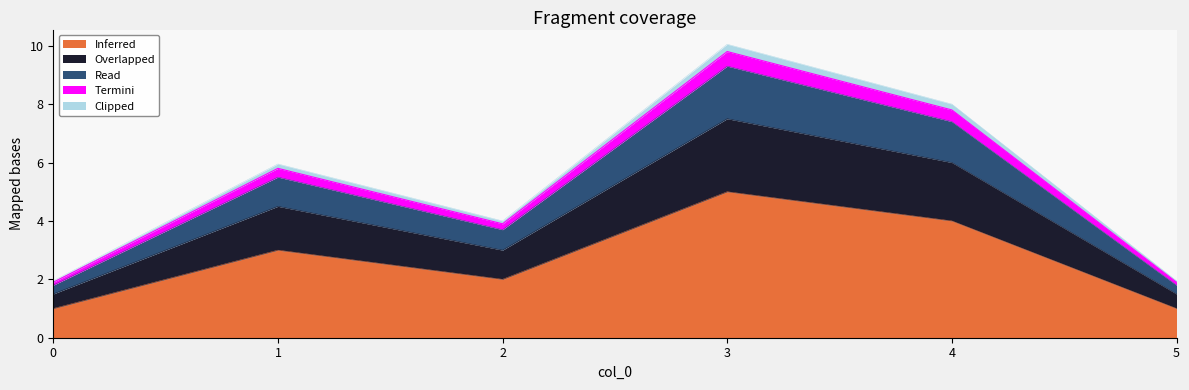

What is the difference between the maximum and minimum values in the Inferred series?

4.0